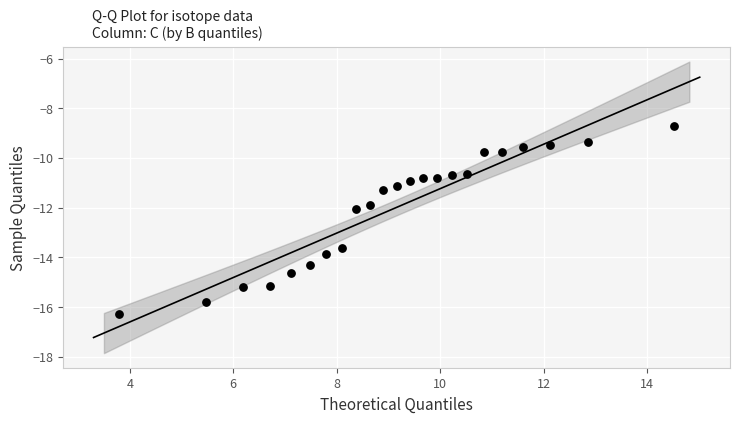

What is the range of Y values (max minus min)?

7.6